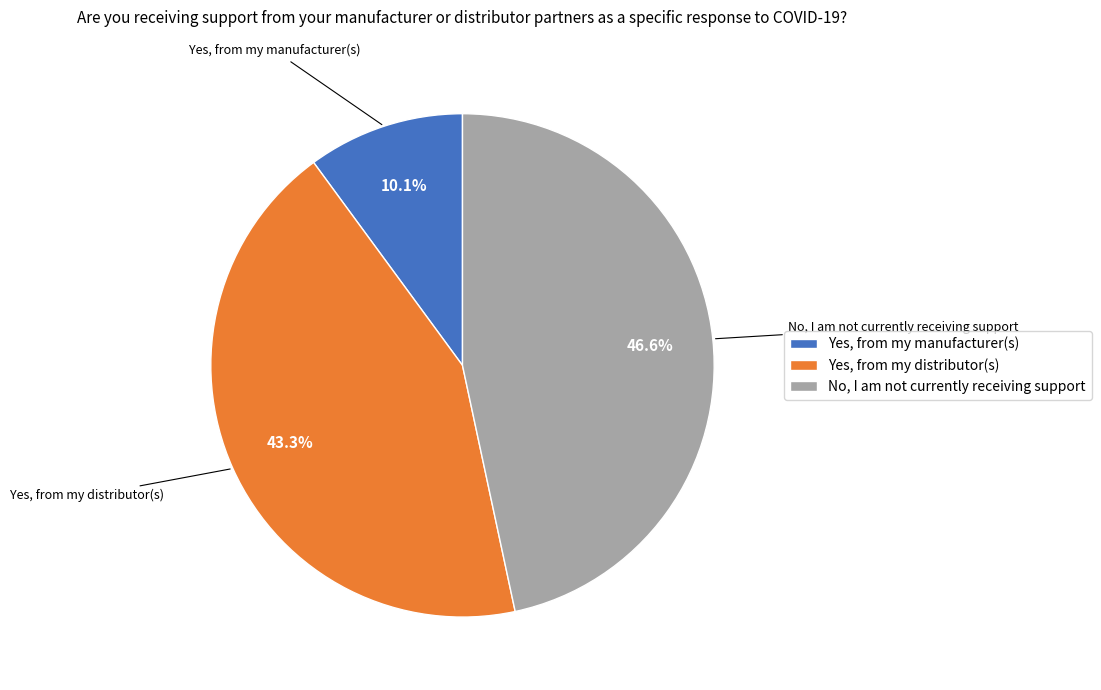

The Yes, from my manufacturer(s) slice represents 10% of the pie. True or false?

True